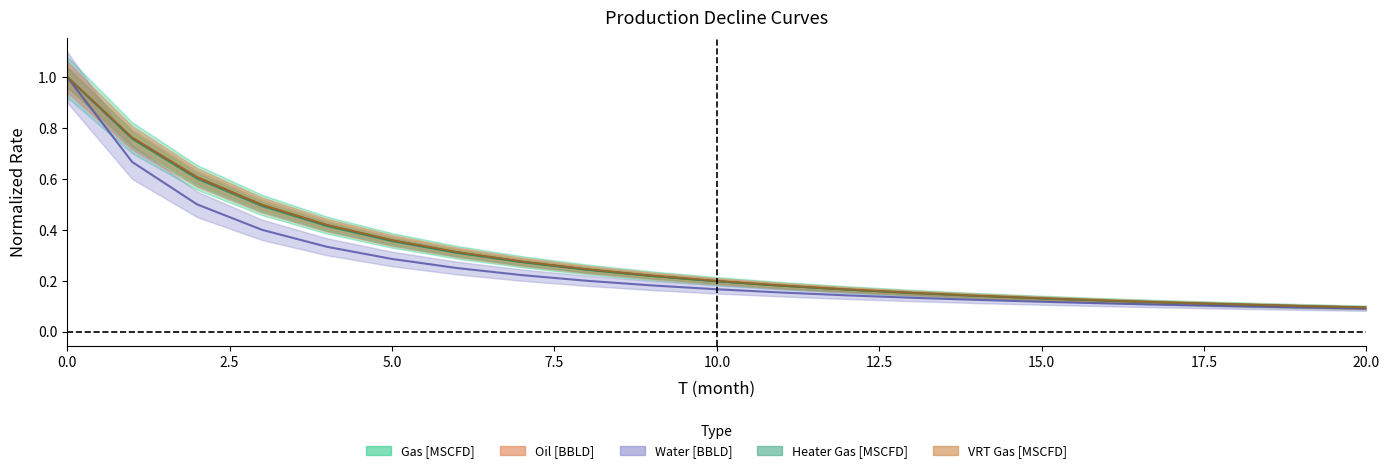

True or false: Gas [MSCFD] and Heater Gas [MSCFD] cross at least once.

False